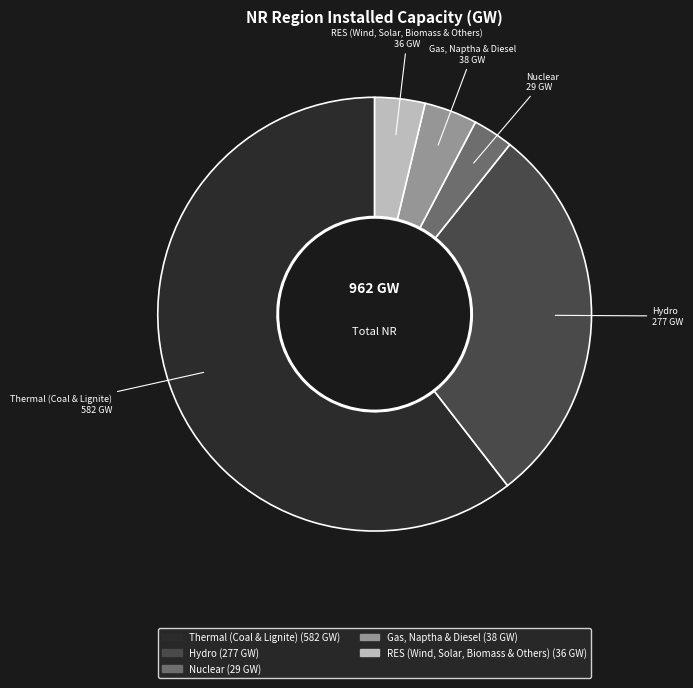

Combined, do Nuclear and Thermal (Coal & Lignite) account for over 50%?

Yes